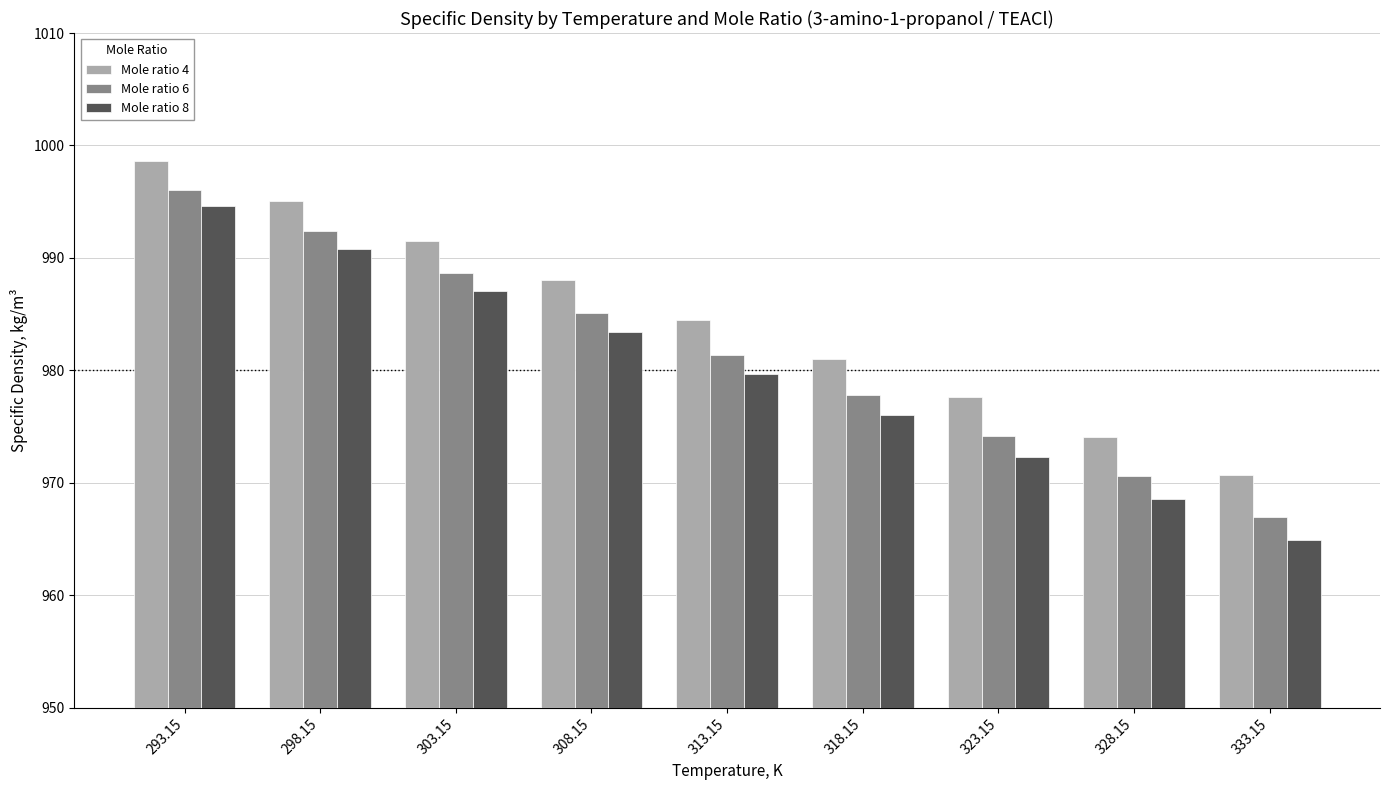

What are all the series names shown in the legend?

Mole ratio 4, Mole ratio 6, Mole ratio 8